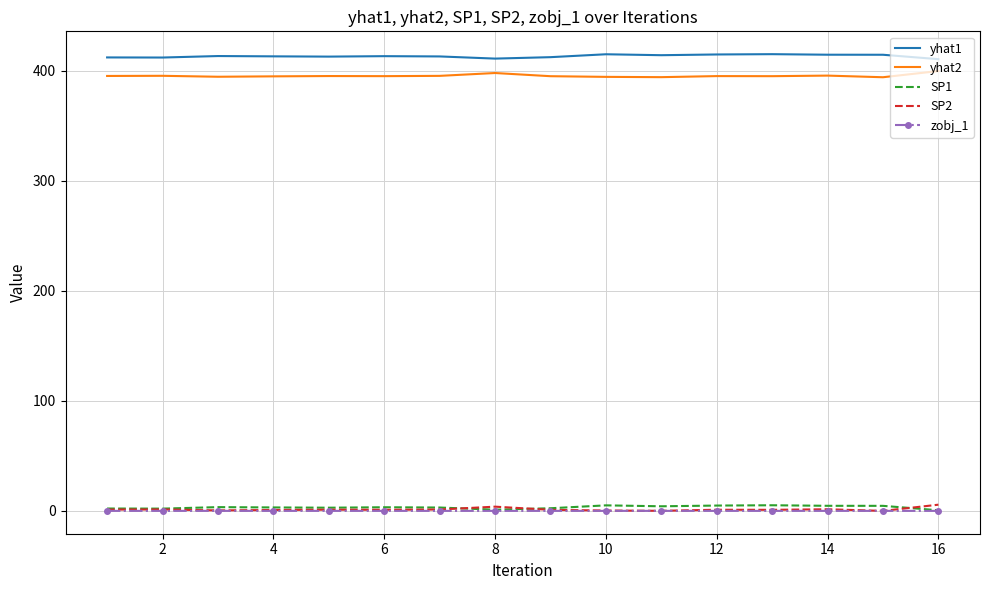

What is the maximum value shown in the chart?

415.0